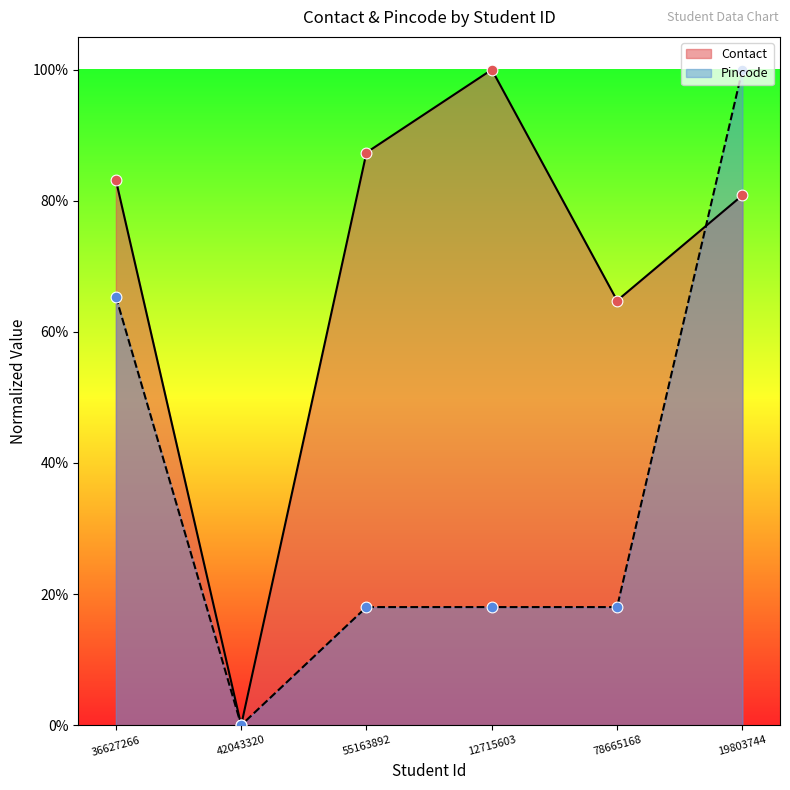

At which category is the sum across all series the highest?

19803744